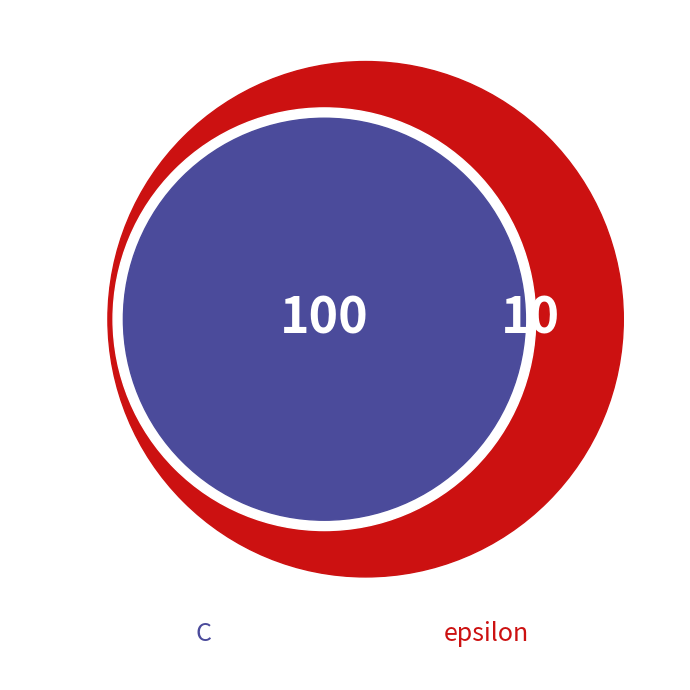

Count the number of slices in the pie.

2